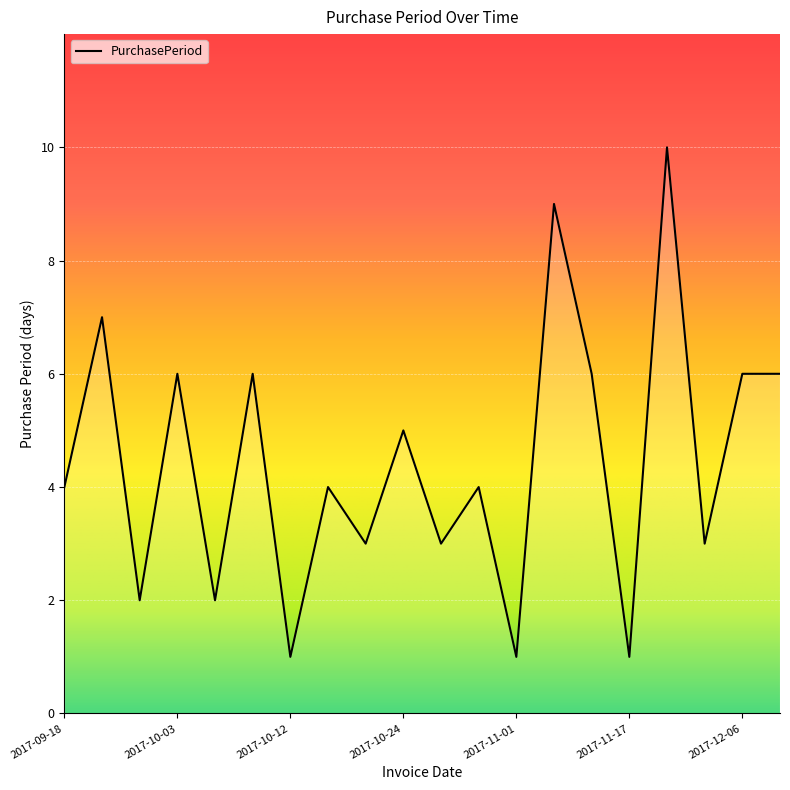

What is the difference between the maximum and minimum values?

9